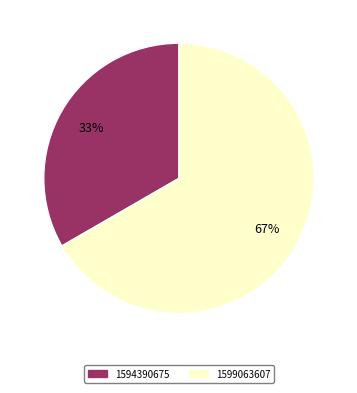

Which has a higher value, 1594390675 or 1599063607?

1599063607